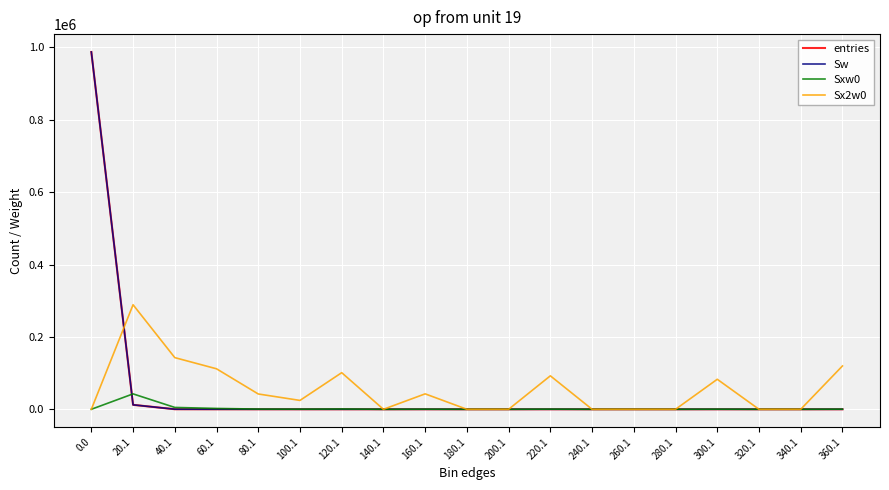

Does the chart have visible grid lines?

Yes